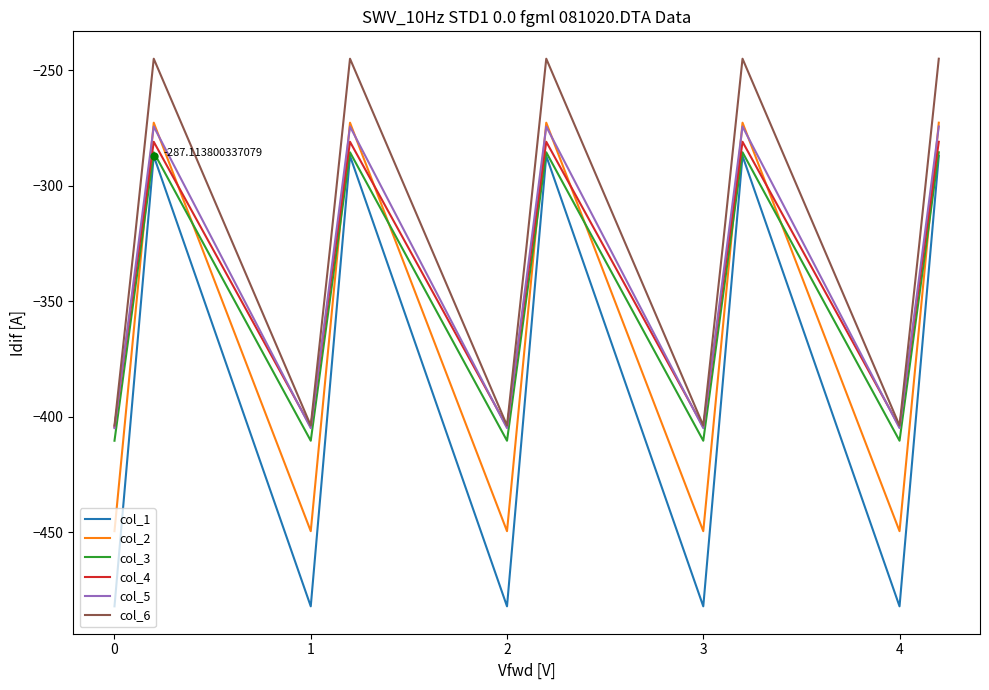

Which series has the largest total across all categories?

col_6